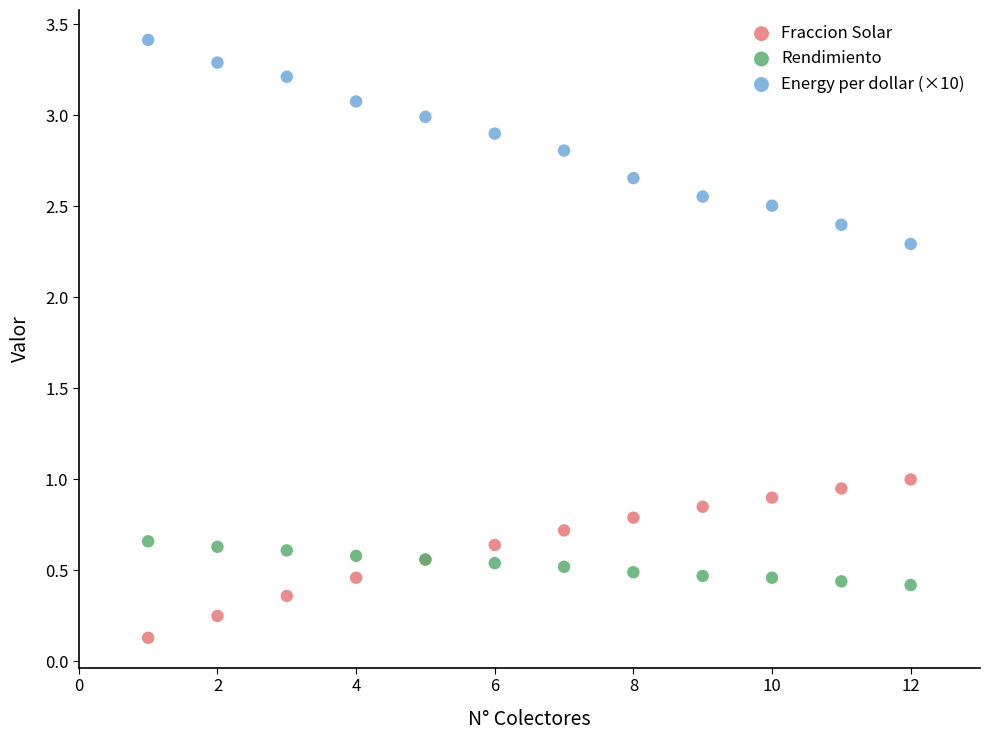

What are all the series names shown in the legend?

Fraccion Solar, Rendimiento, Energy per dollar (×10)